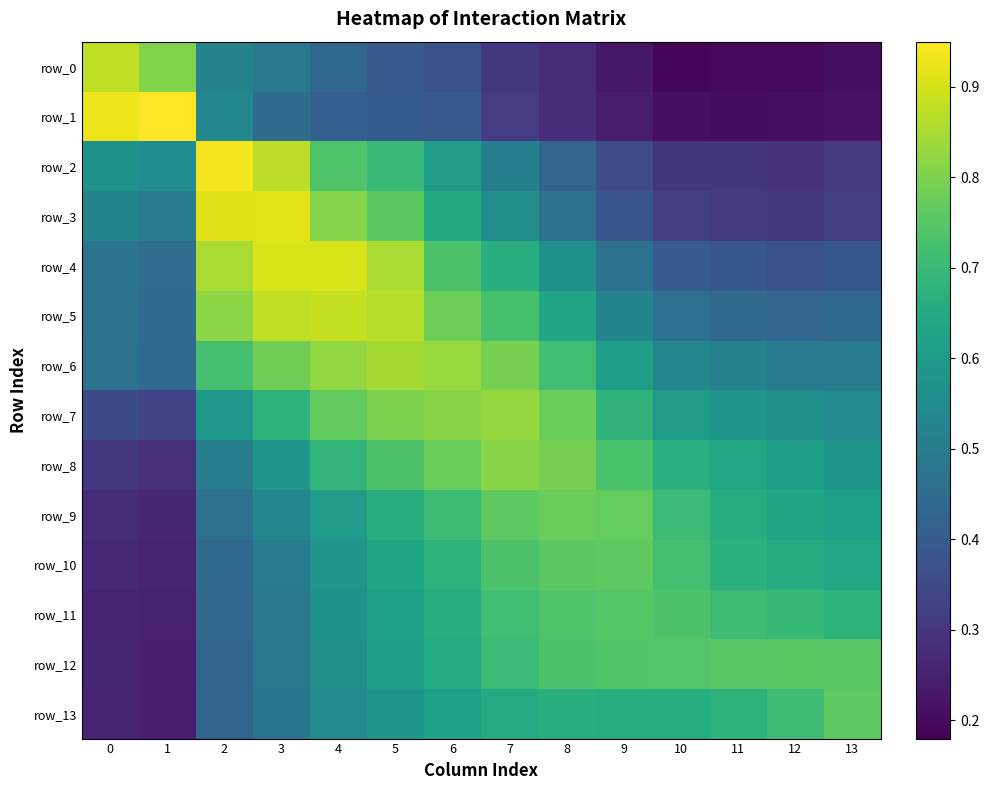

Count the row_13 values in the range 0 to 1.

14